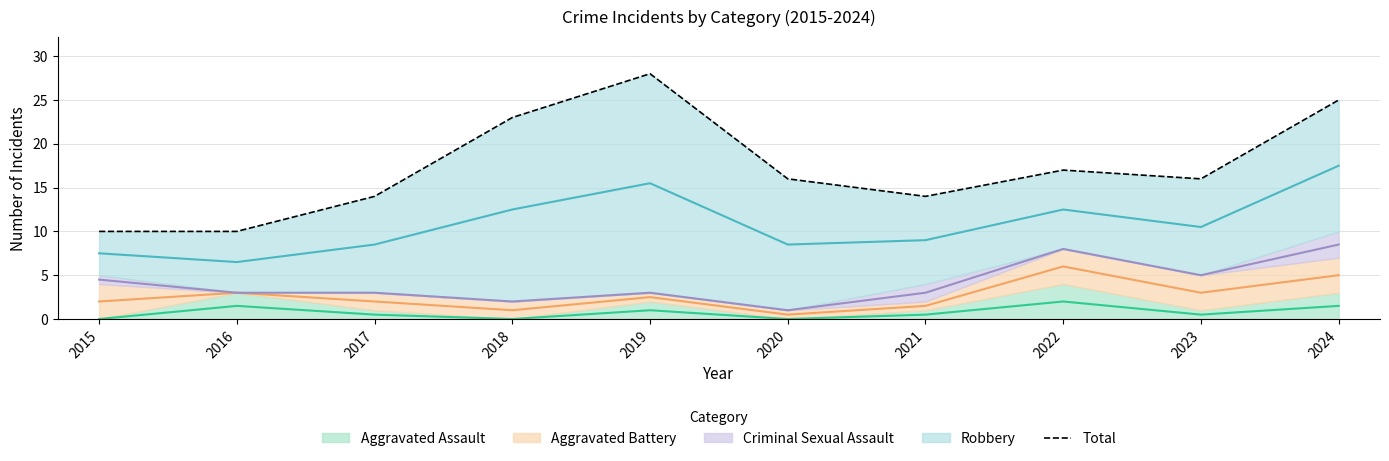

Approximately how many times larger is the value at 2024 compared to 2015?

2.5